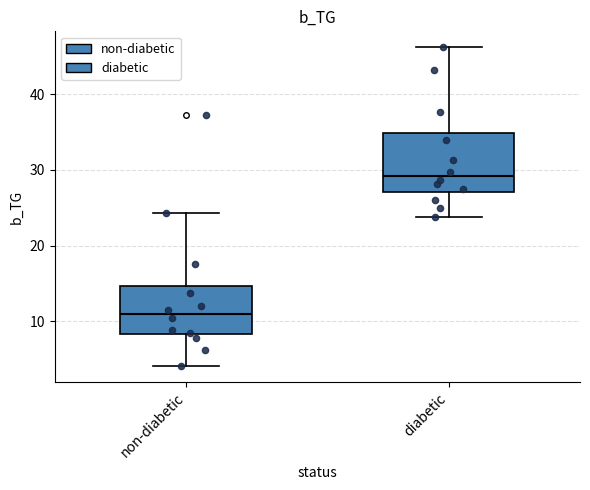

Comparing the boxes themselves (not the whiskers), which one is the tallest?

diabetic